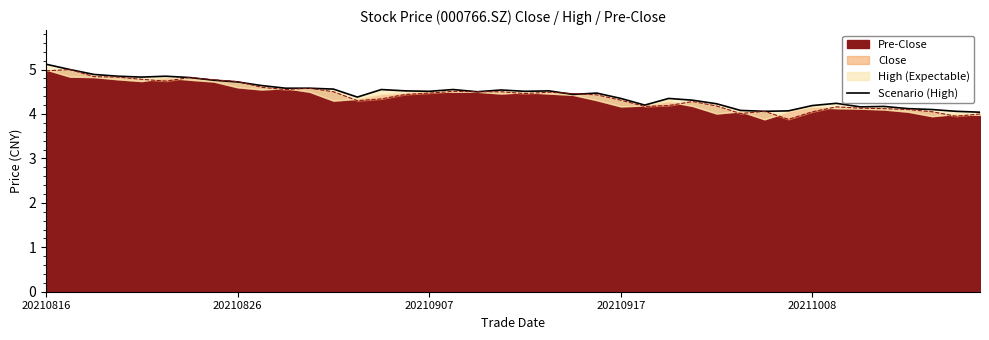

How many lines are shown in the chart?

1